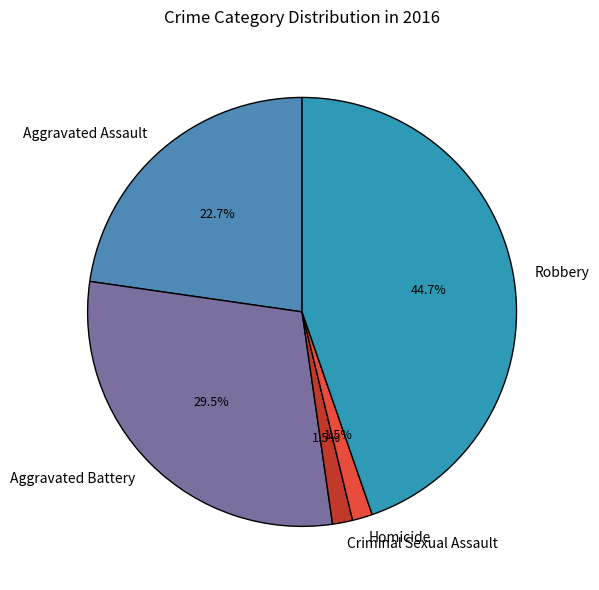

Which category has the biggest portion of the pie?

Robbery